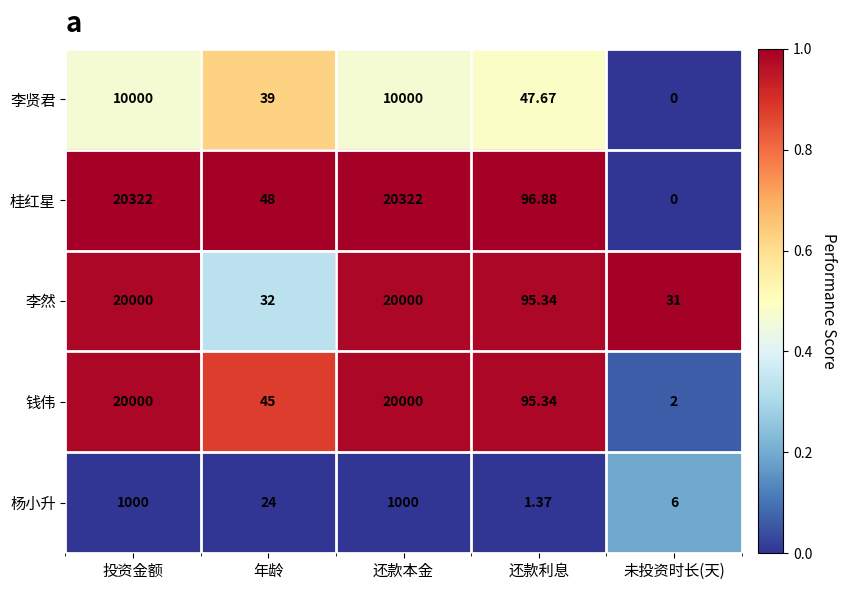

Which series has the widest spread of values?

桂红星